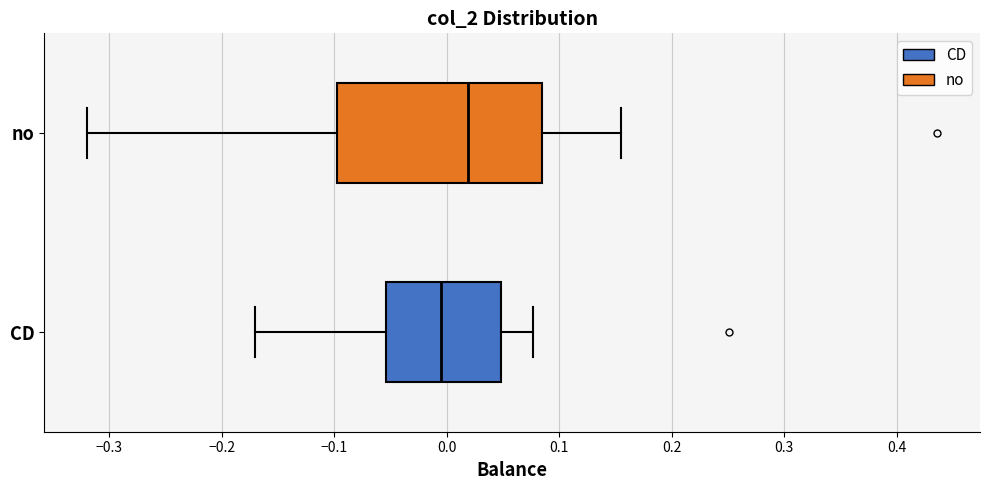

Which box is the widest, from its left edge to its right edge?

no